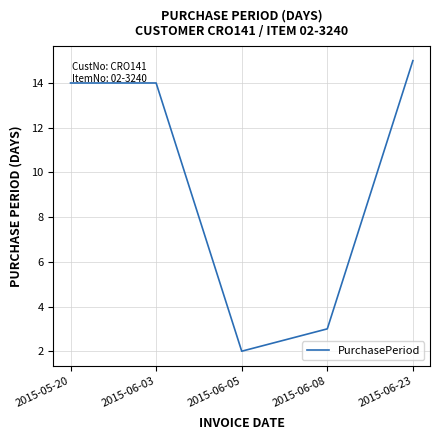

Does the chart display data point markers on the line(s)?

No